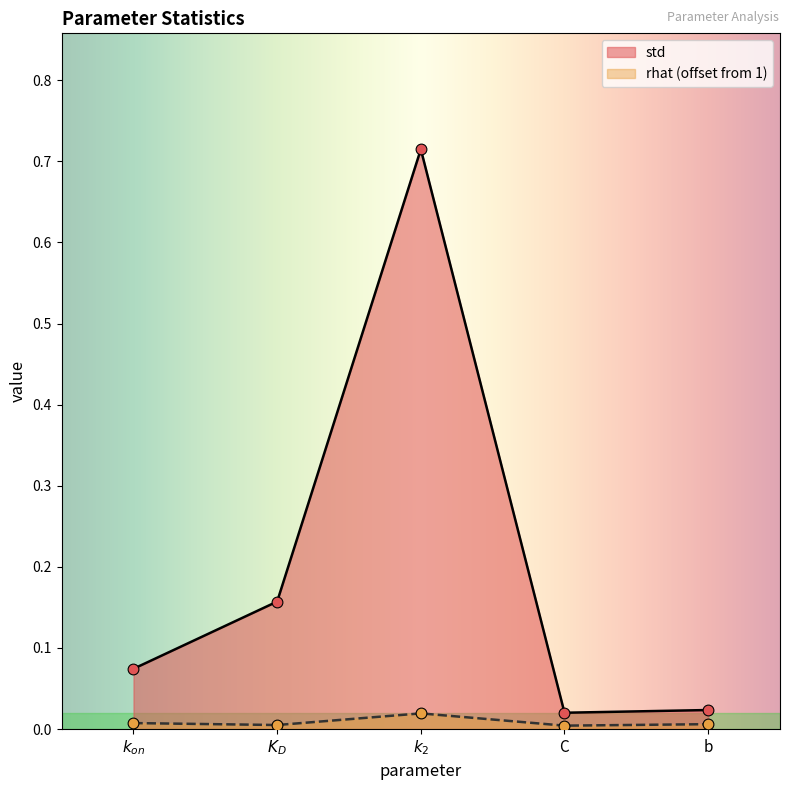

Which series contains the lowest Y value?

rhat